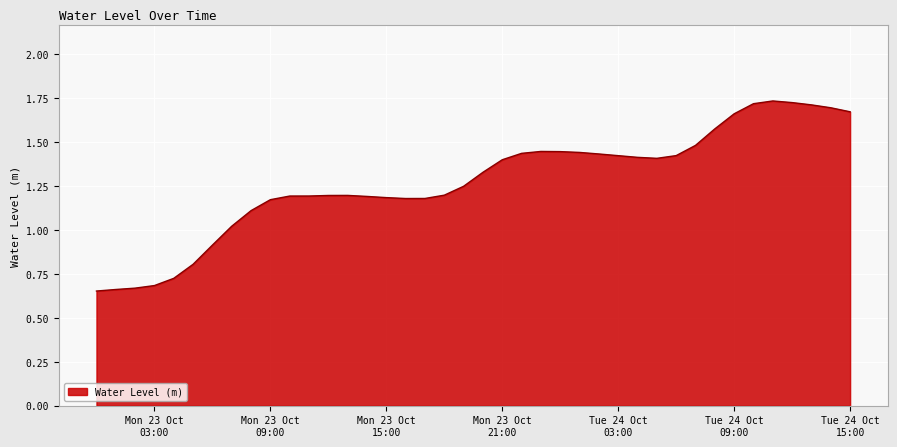

What is the difference between the maximum and minimum values?

1.1